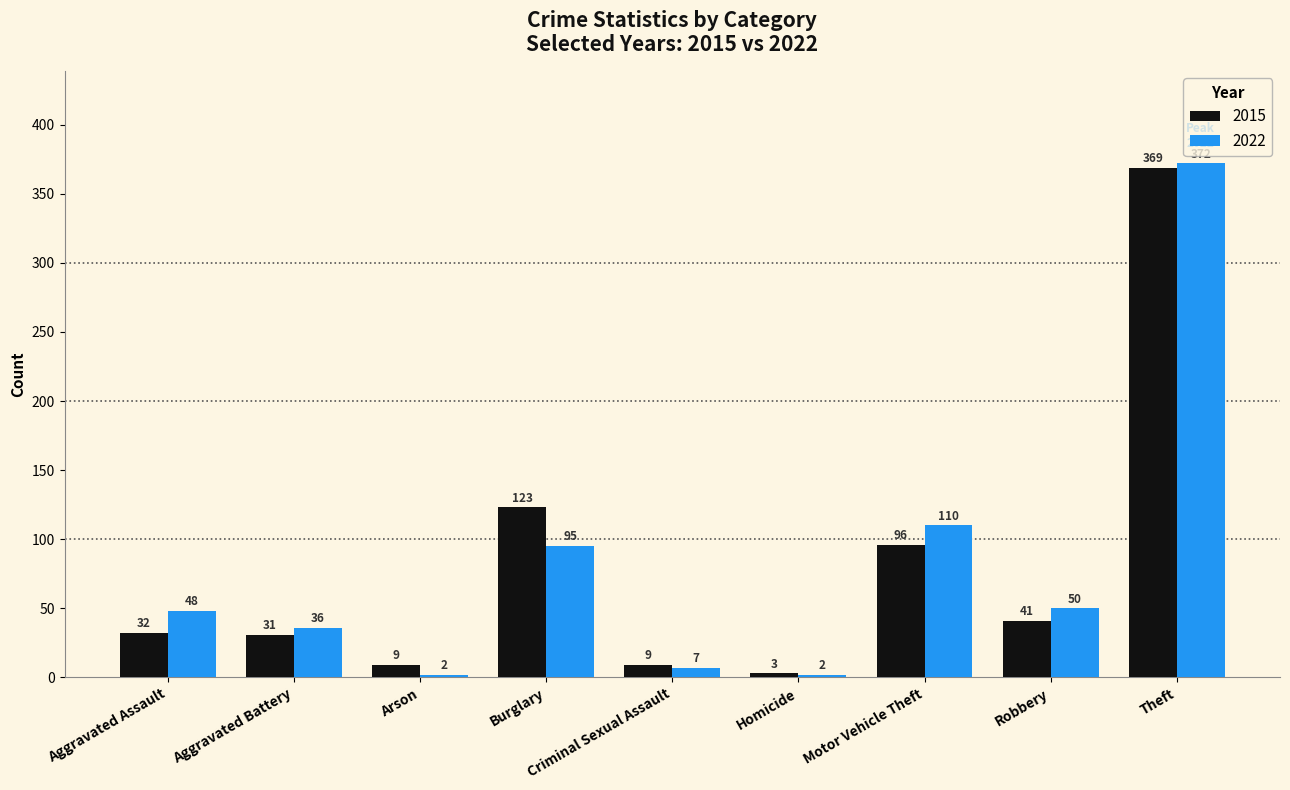

What is the difference between the maximum and minimum values in the 2015 series?

366